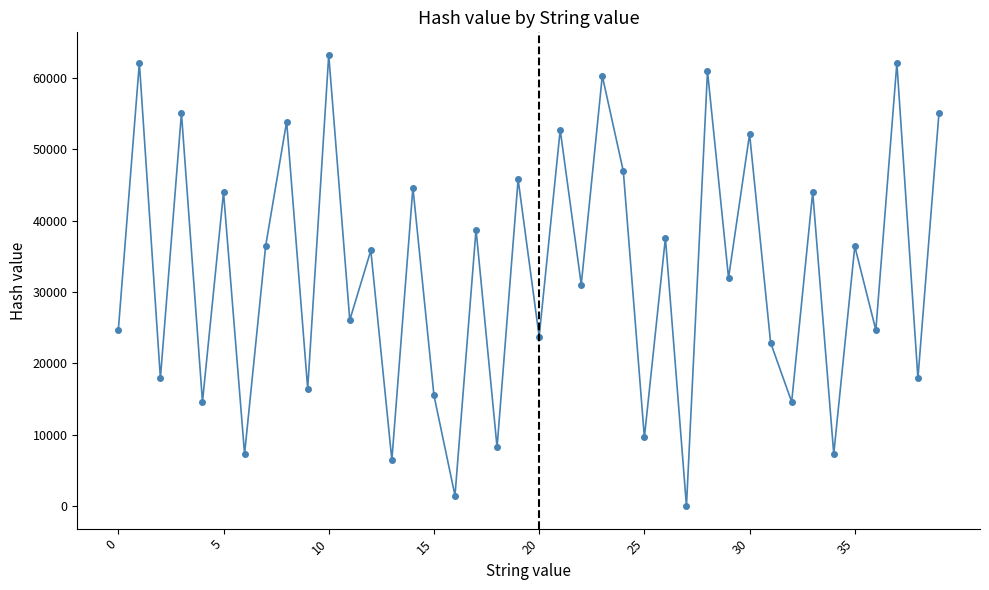

What is the greatest value displayed?

63249